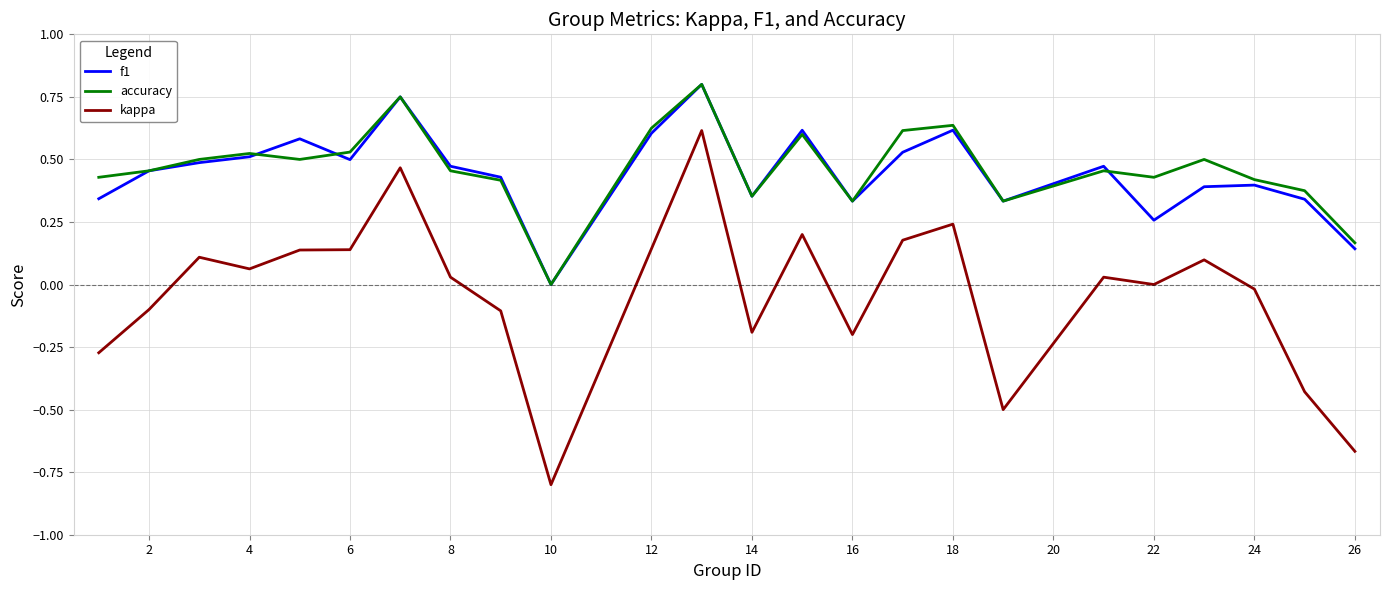

True or false: f1 and accuracy intersect in this chart.

True